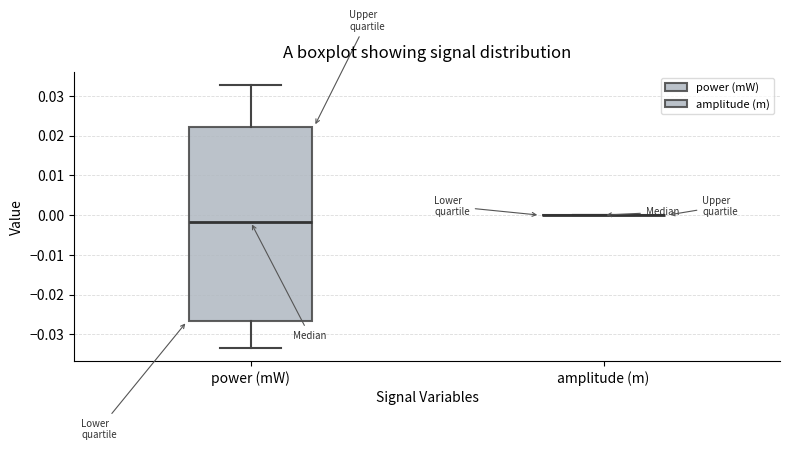

Reading left to right, read every box against the y-axis: the position of its median line, the range the box covers, and the ends of its whiskers. The values are not printed on the chart, so give them approximately, as read against the axis.

power (mW): median -0.002, box -0.027 to 0.022, whiskers -0.033 to 0.033
amplitude (m): box collapsed to a line at 0.000, whiskers 0.000 to 0.000